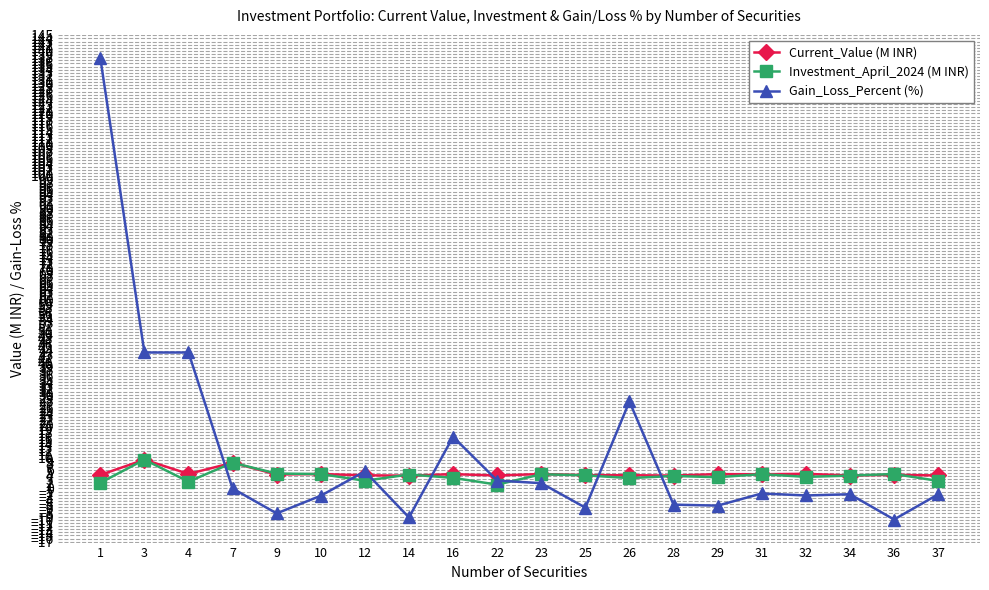

How many intersections are there between Gain_Loss_Percent (%) and Investment_April_2024 (M INR)?

7